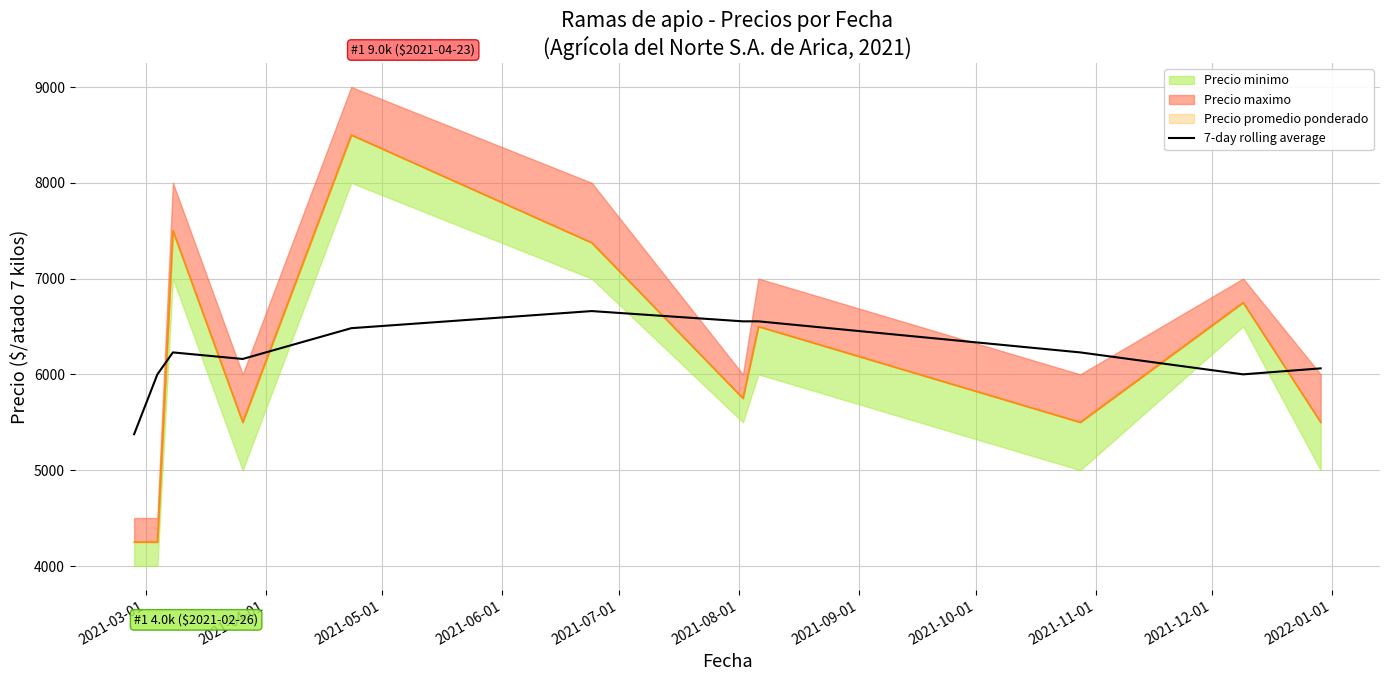

Reading right to left, transcribe all the data shown in this chart.

6062.5	6000.0	6229.2	6553.6	6553.6	6660.7	6482.1	6160.7	6229.2	6000.0	5375.0